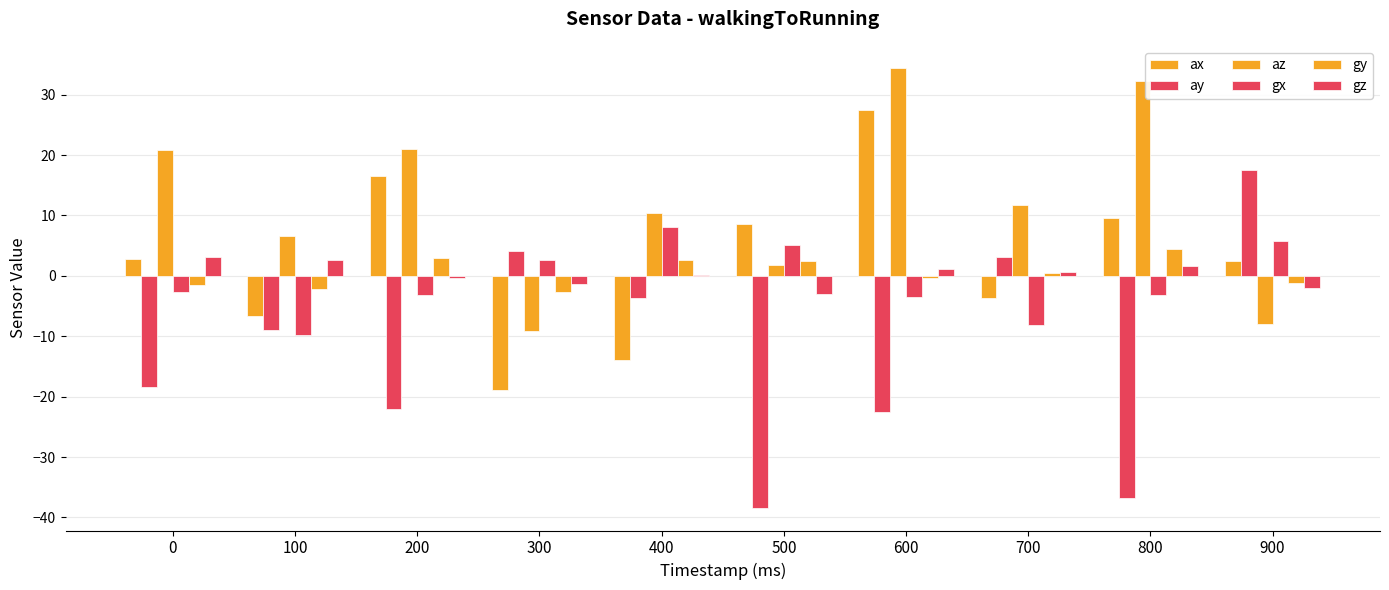

Rank the series by their maximum value, from lowest to highest.

gz, gy, gx, ay, ax, az